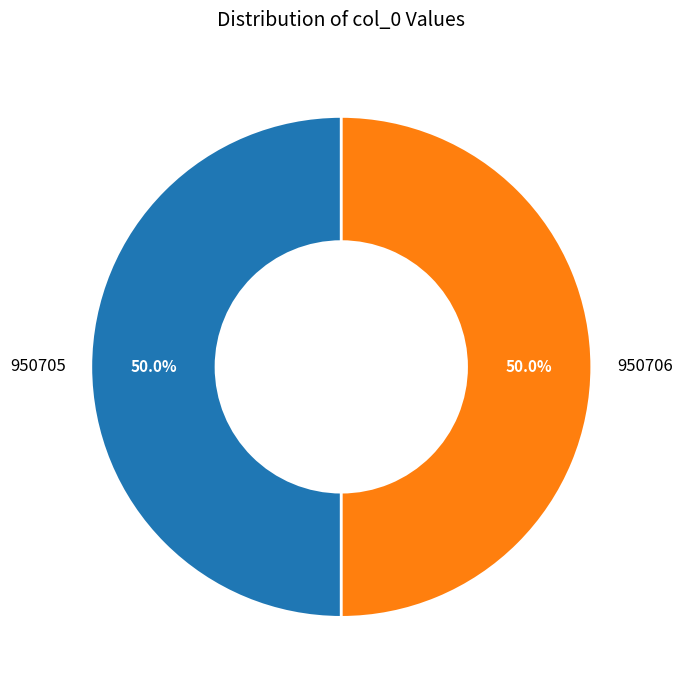

Do 950705 and 950706 together represent more than half of the pie?

Yes